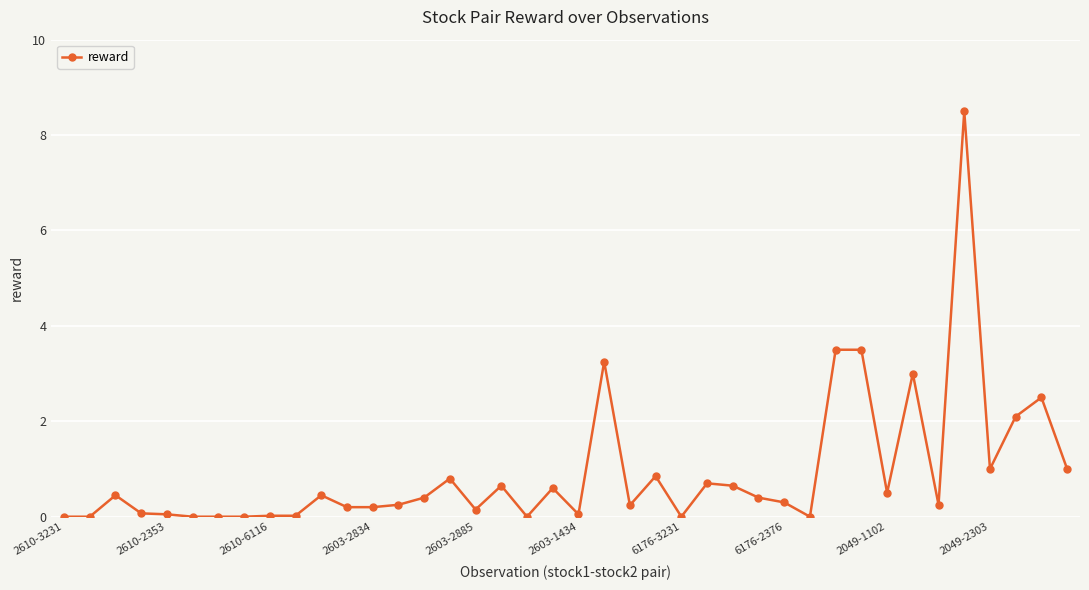

What is the value of the 20th point from the left?

0.6